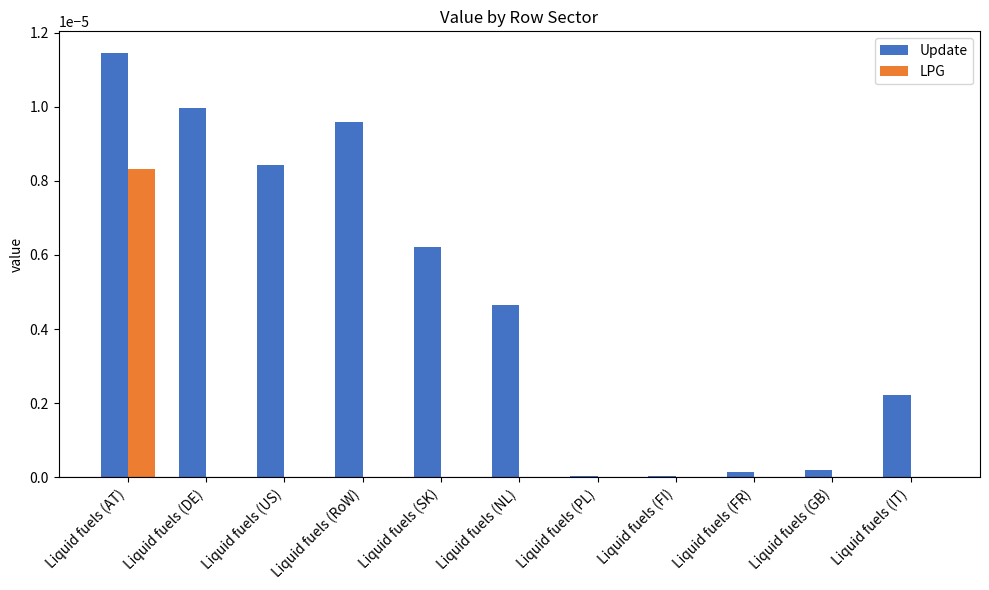

Which series has the largest total across all categories?

Update